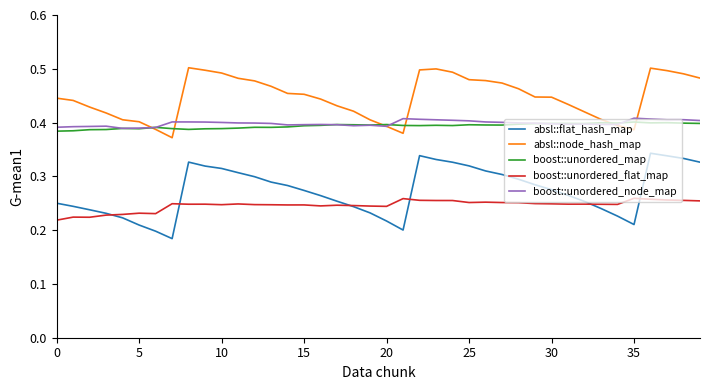

Which series has the largest range (max minus min)?

absl::flat_hash_map